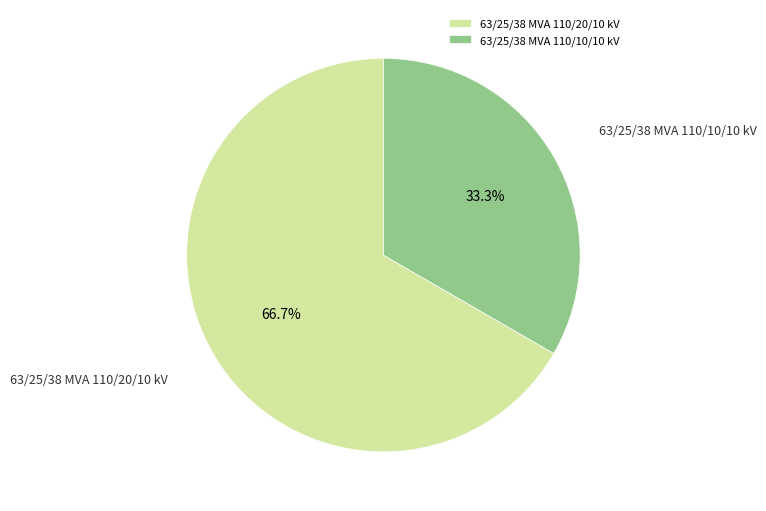

What is the majority slice?

63/25/38 MVA 110/20/10 kV